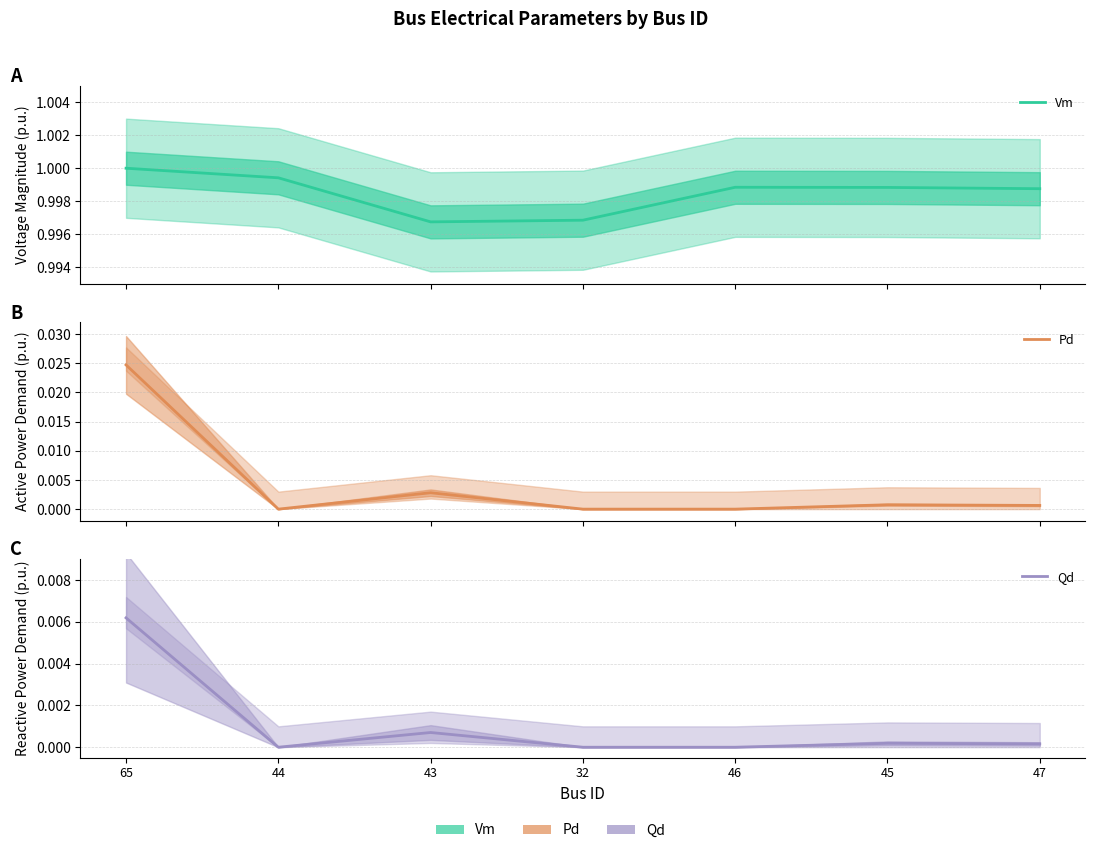

What is the difference between the highest and lowest values at 47?

1.0